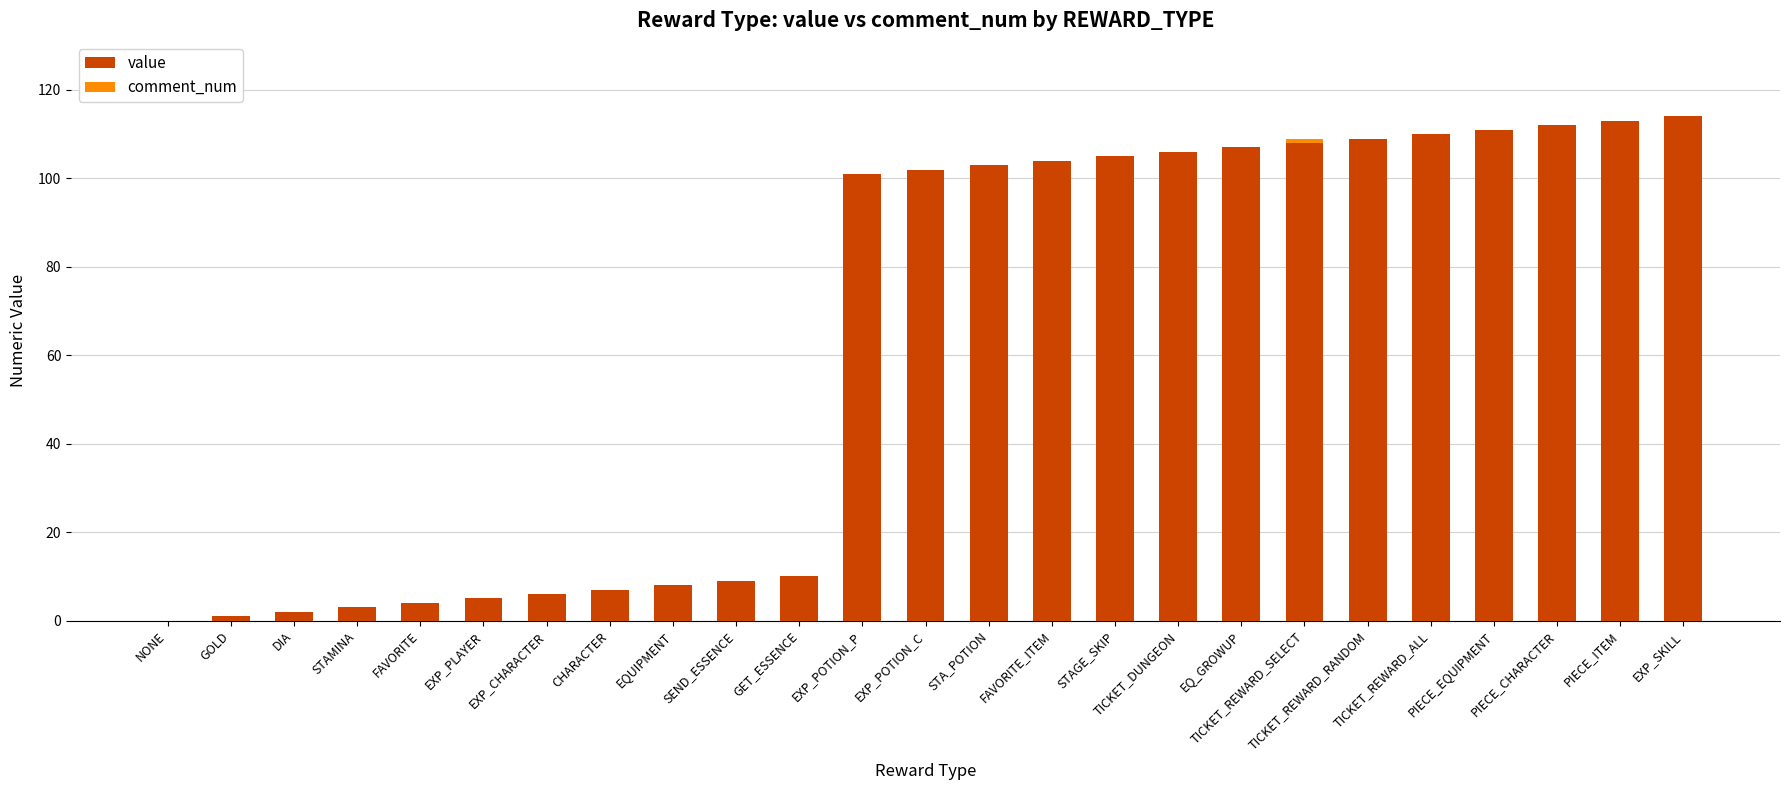

What is the highest value of the value series?

114